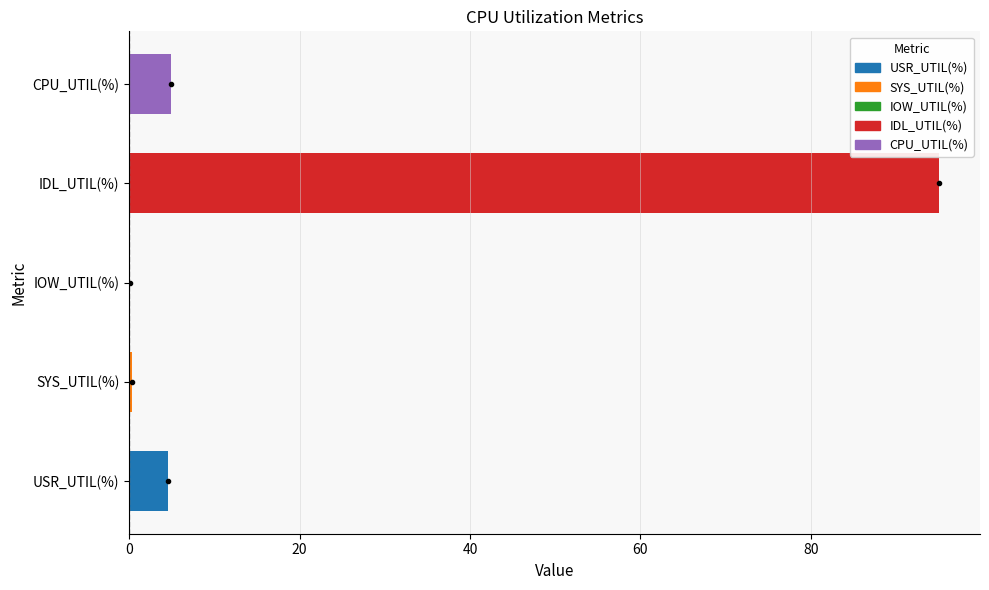

Between IOW_UTIL(%) and CPU_UTIL(%), which is larger?

CPU_UTIL(%)